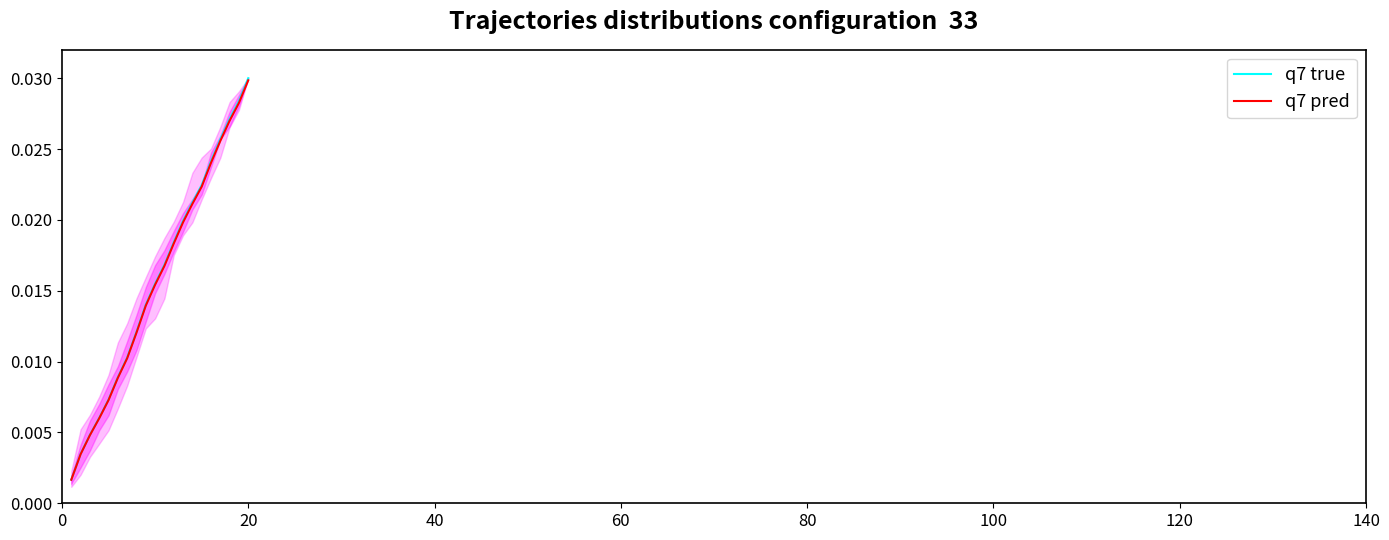

Does the chart display data point markers on the line(s)?

No